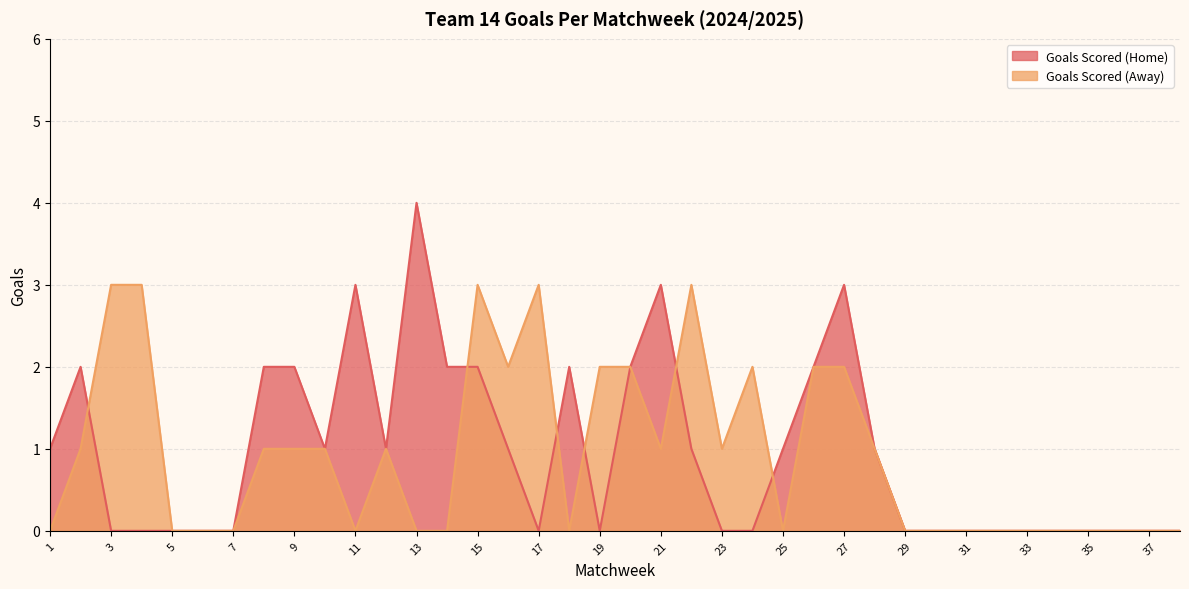

The value of Goals Scored (Home) at 33 is 0. True or false?

True